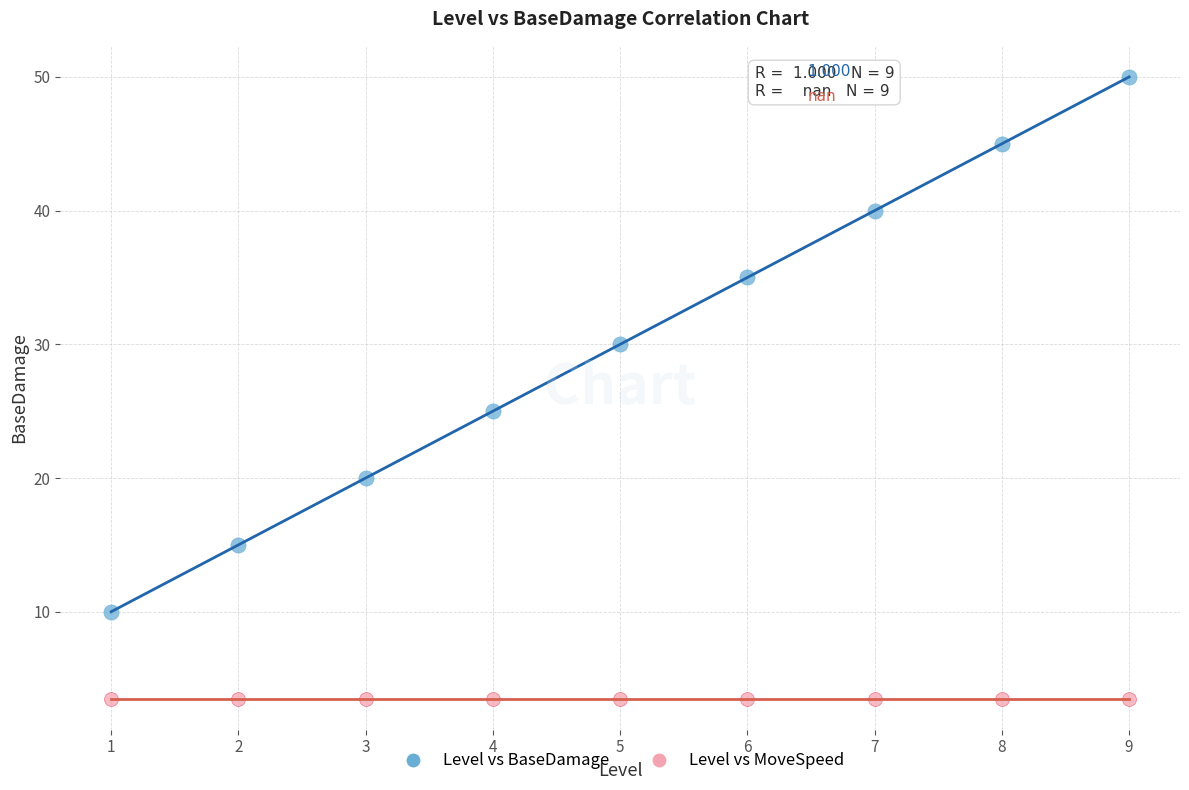

Across all series, what Y value is closest to 26?

25.0